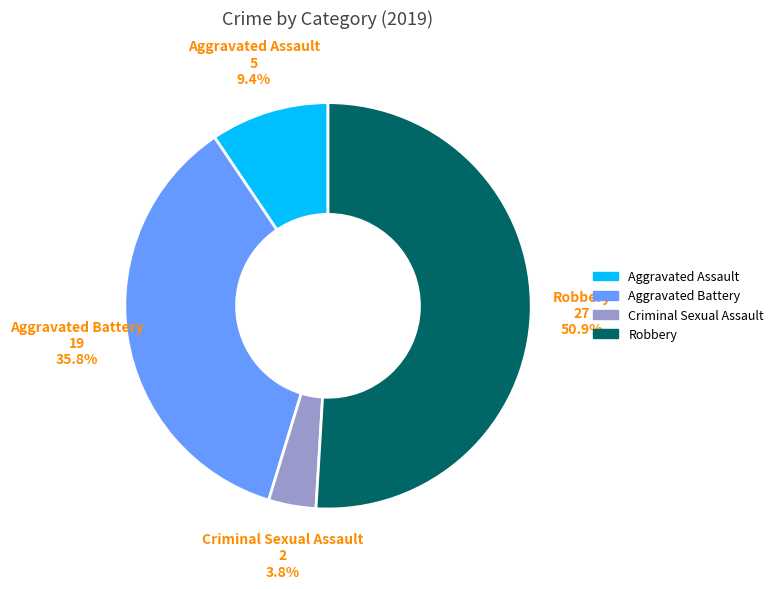

How many segments does this pie chart have?

4